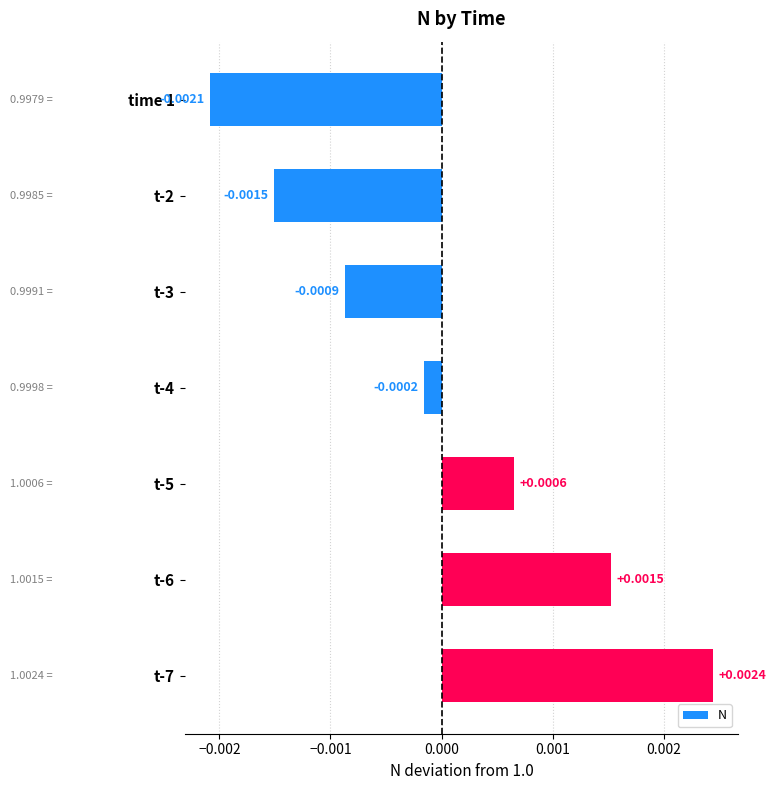

Which has a higher value, t-6 or t-5?

t-6